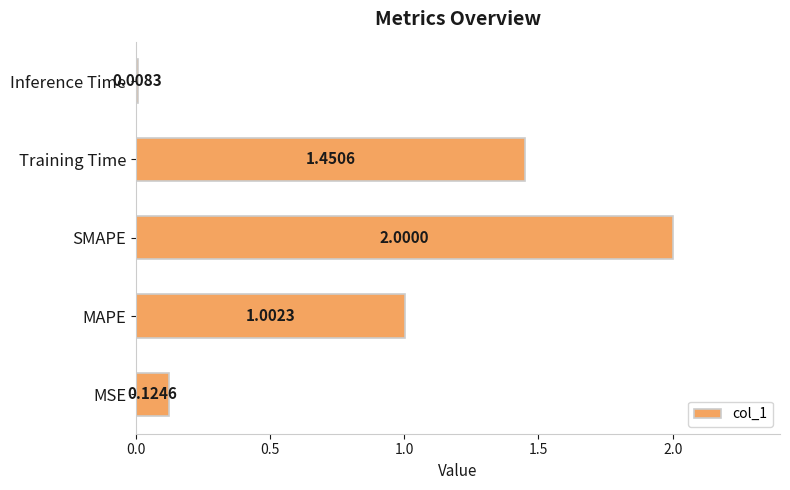

List the labels in order of value, smallest first.

Inference Time, MSE, MAPE, Training Time, SMAPE